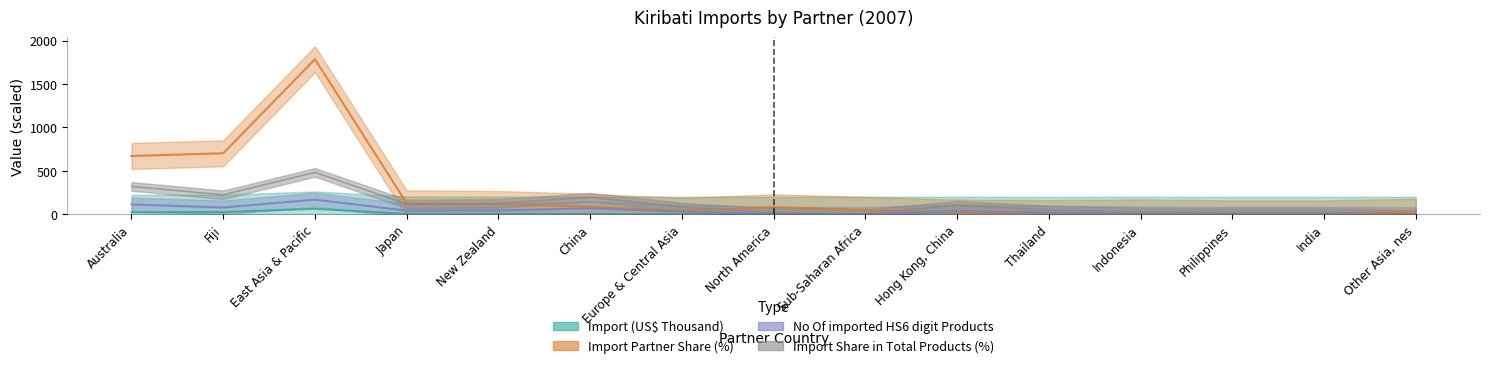

At which label does Import (US$ Thousand) first exceed 1?

Australia